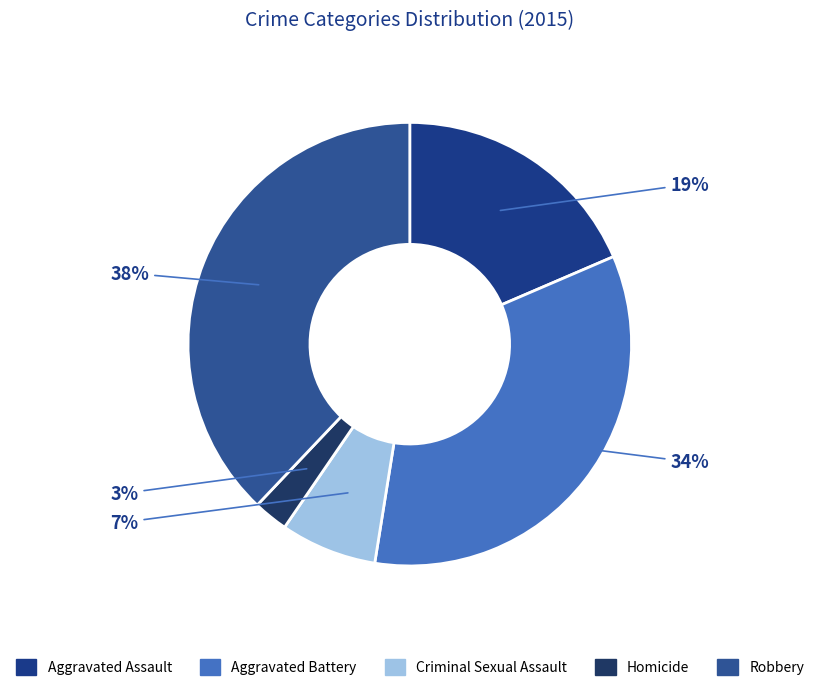

Which has a higher value, Homicide or Criminal Sexual Assault?

Criminal Sexual Assault